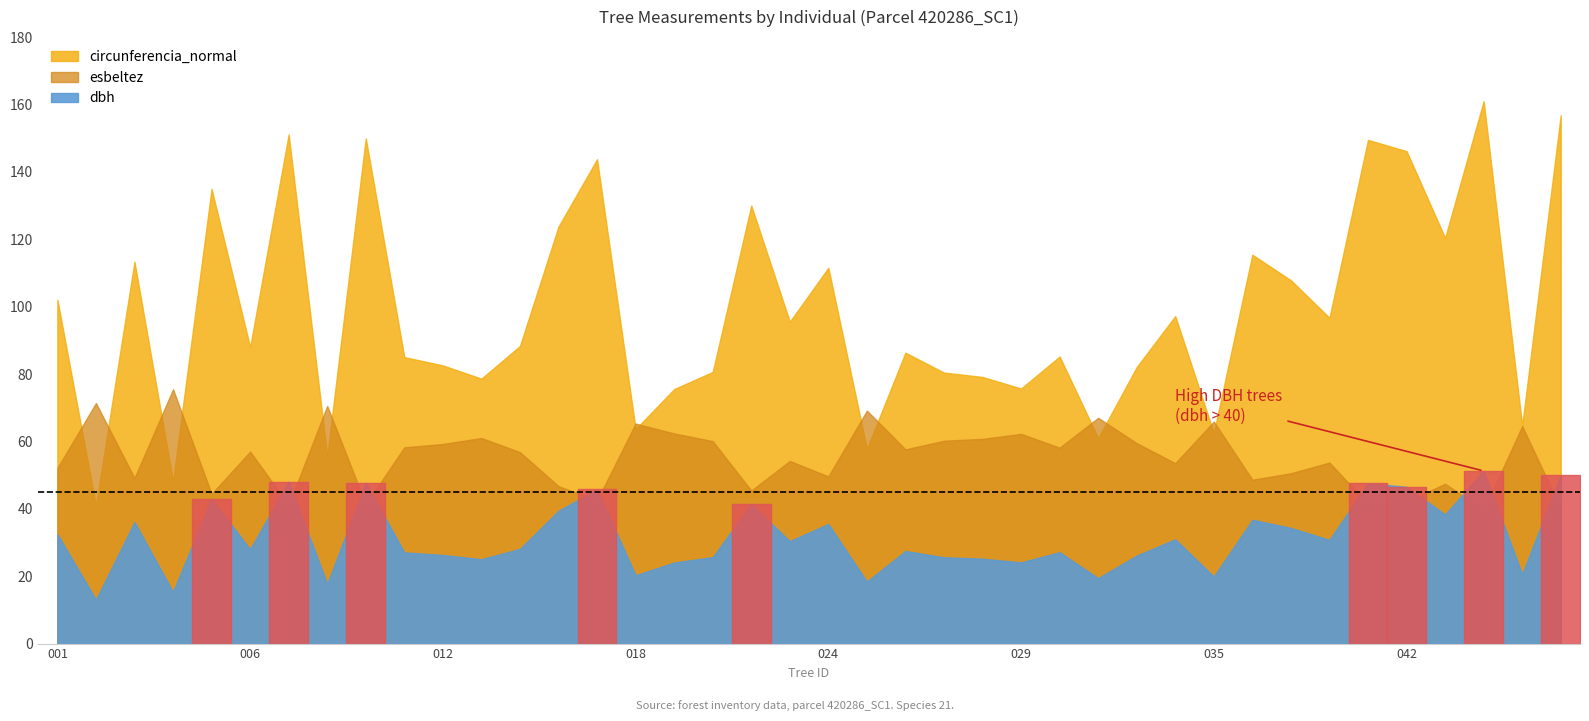

How many intersections are there between esbeltez and circunferencia_normal?

14